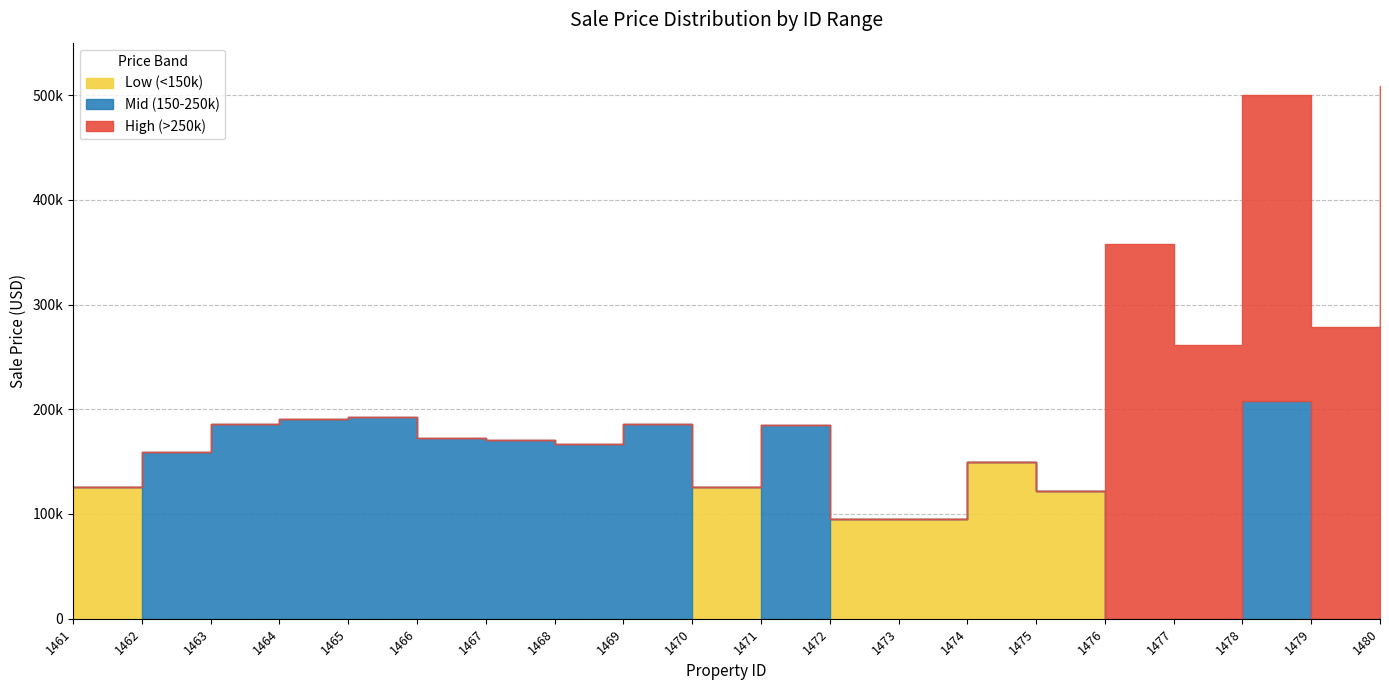

At which category is the sum across all series the highest?

1480